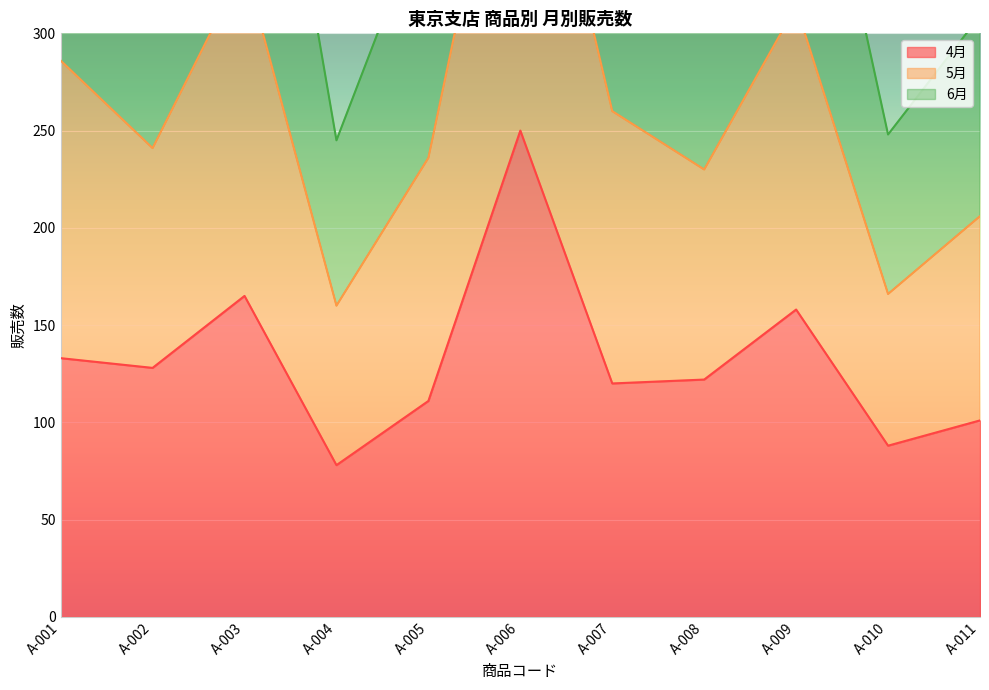

What is the sum of the 4月 values at A-009 and A-008?

280